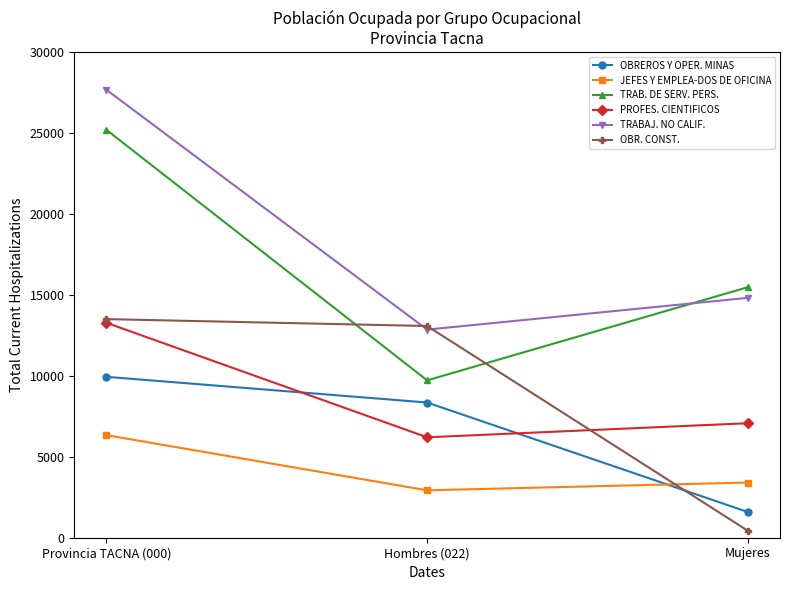

What is the label of the 2nd point from the right?

Hombres (022)